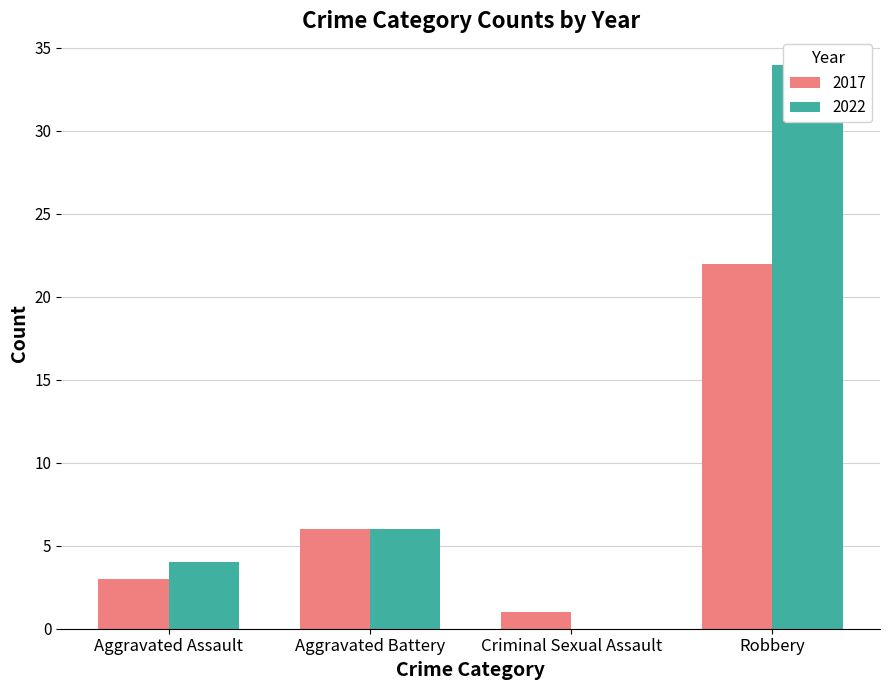

How many data points in 2022 are less than 6?

2